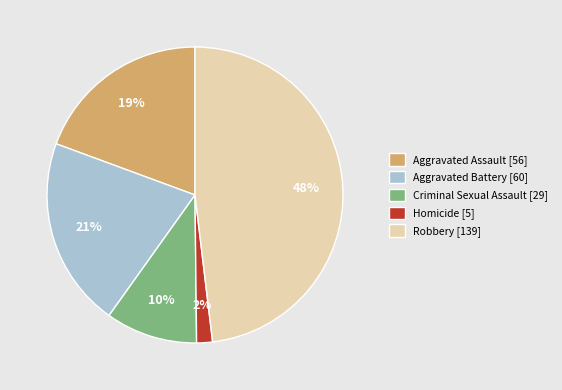

Approximately how many times larger is the value at Aggravated Battery compared to Robbery?

0.4